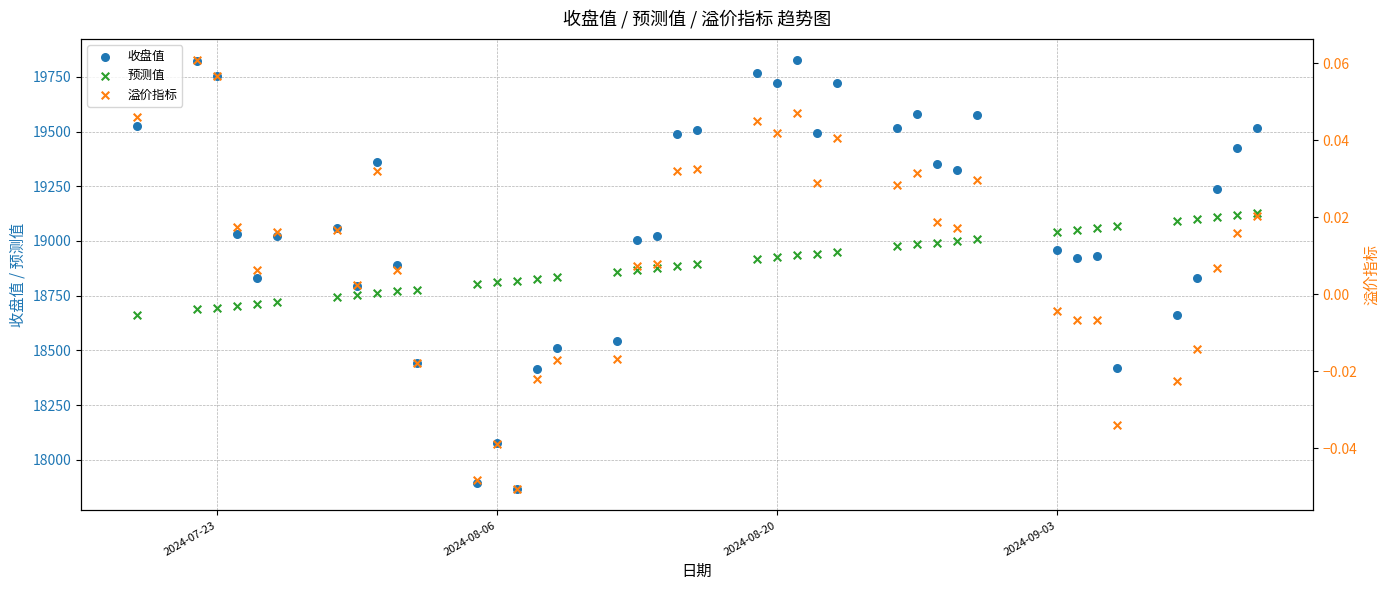

Which series contains the highest Y value?

收盘值